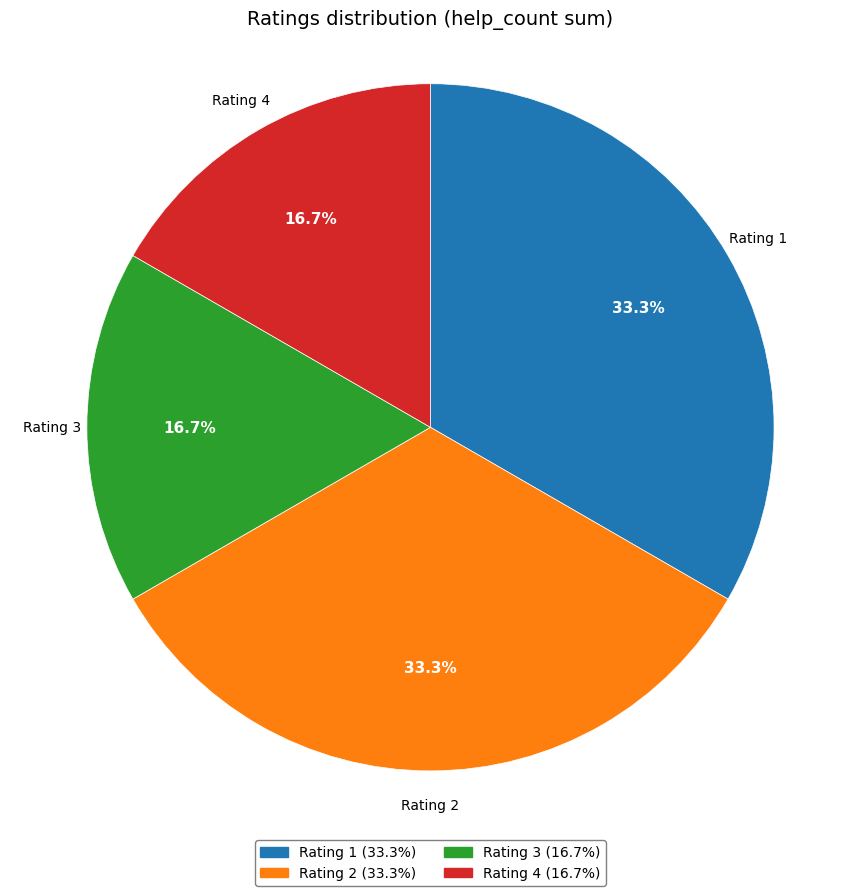

To the nearest percent, what is the difference between the largest and smallest slice percentages?

17%